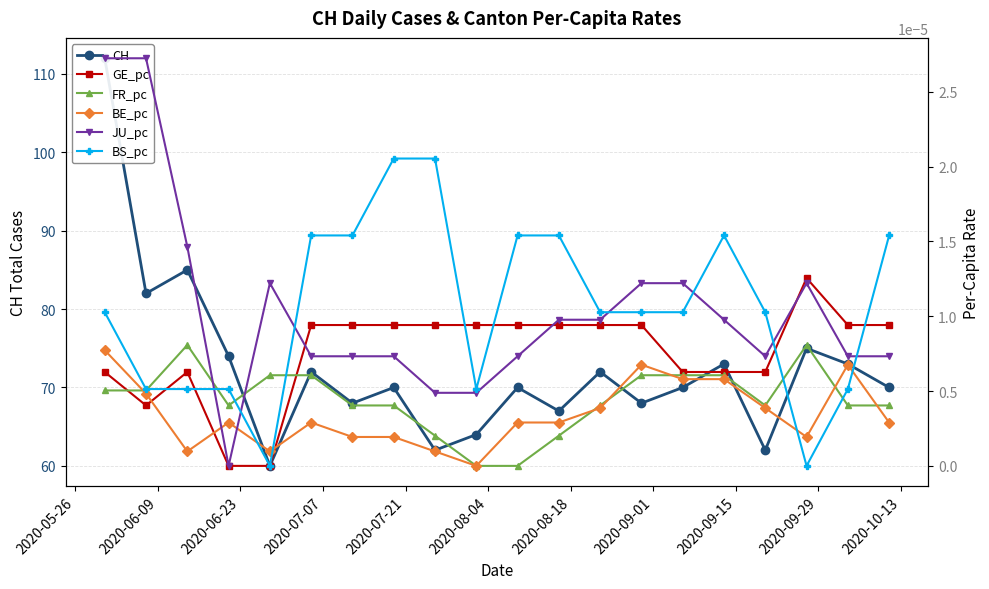

What is the spread (max minus min) of values at 2020-06-09?

82.0